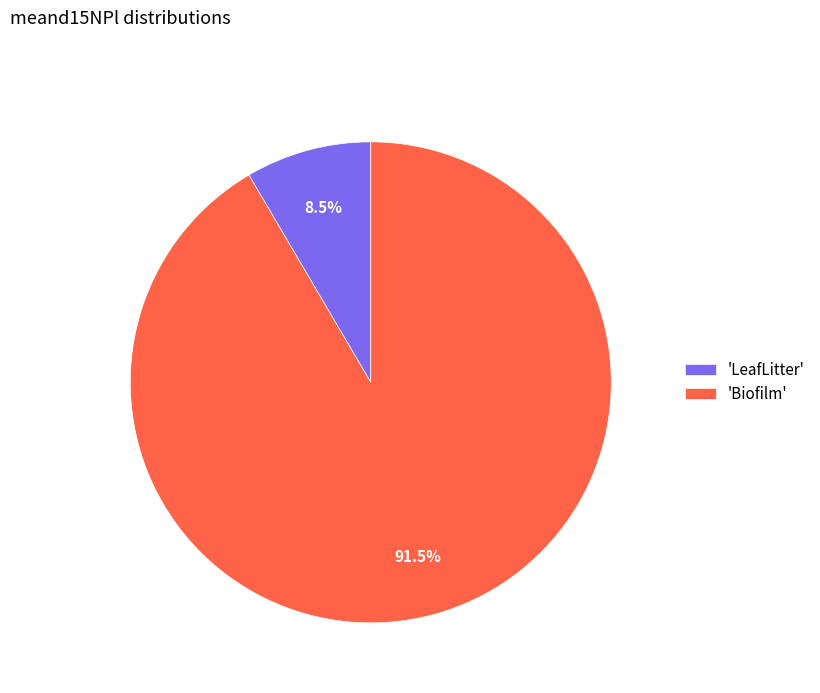

Rank the categories by value from lowest to highest.

'LeafLitter', 'Biofilm'